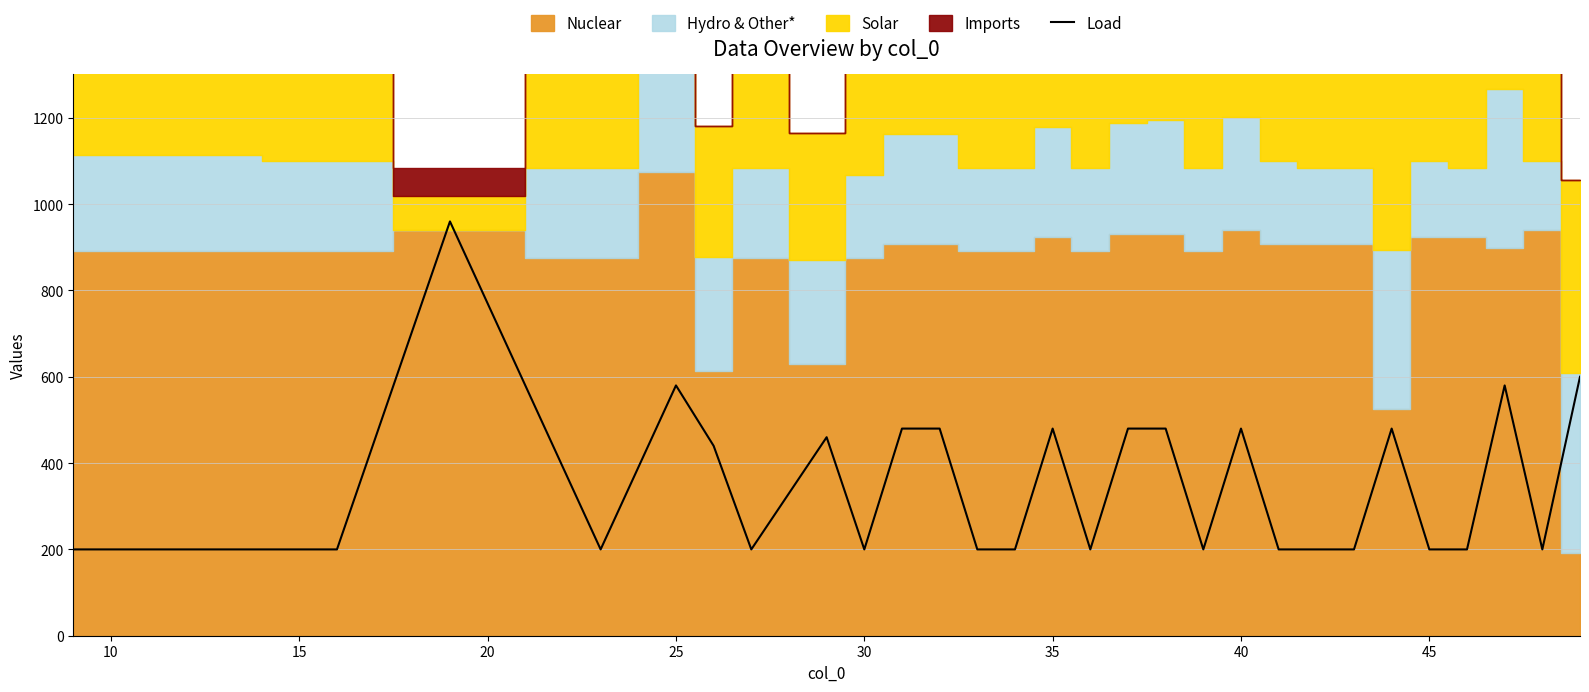

What is the lowest value of the Load series?

200